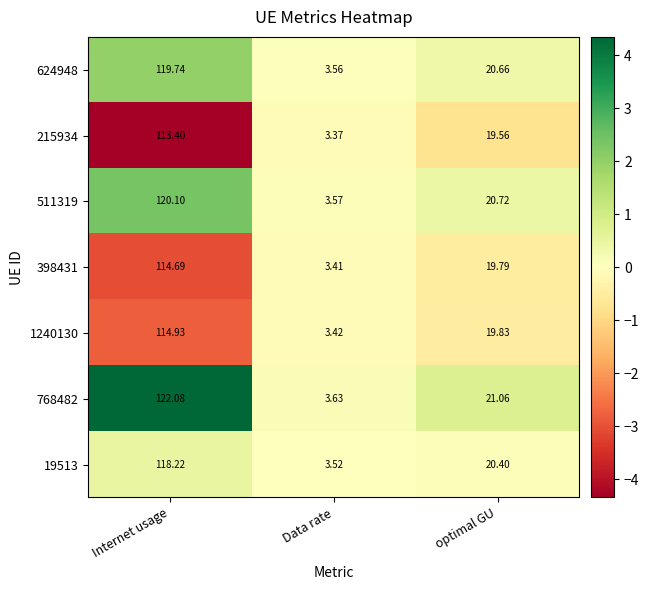

What is the total value across all series at optimal GU?

142.0